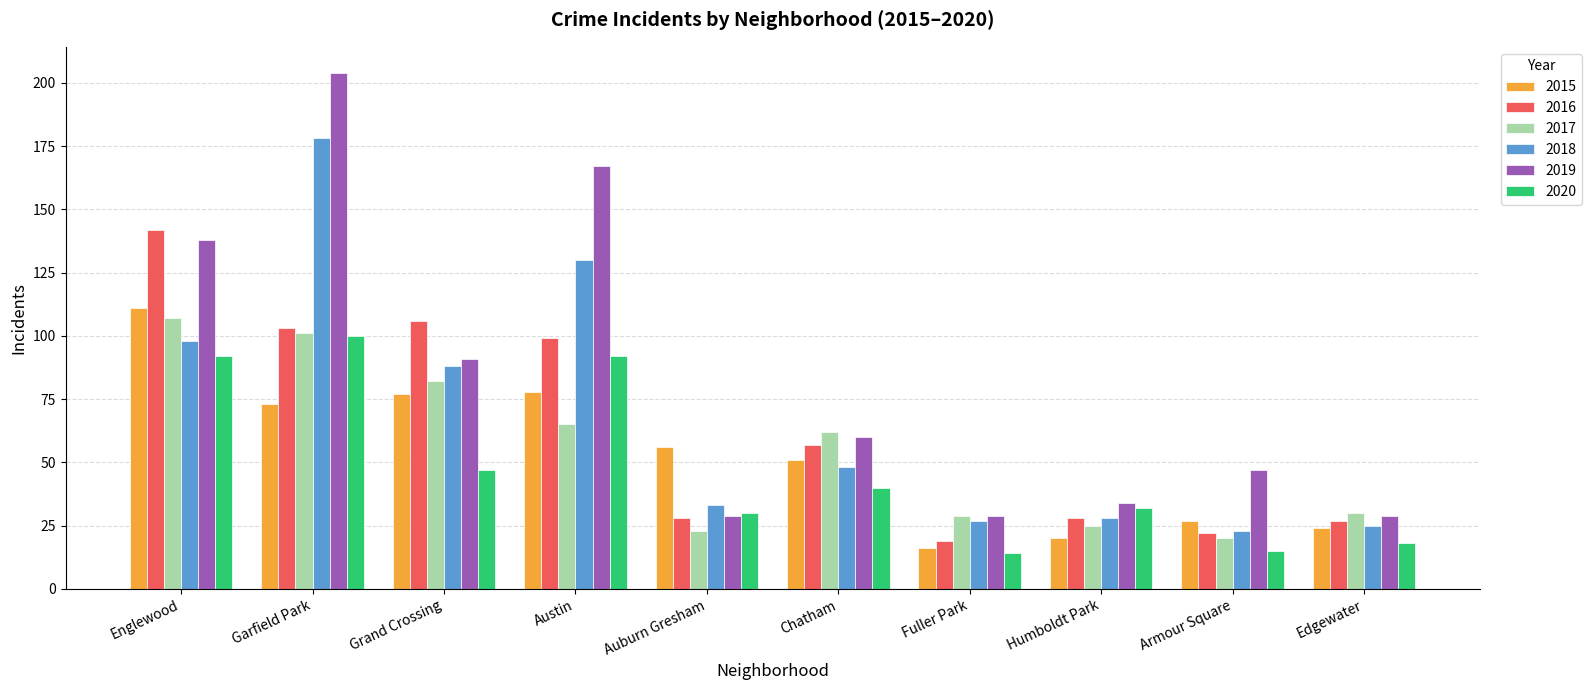

What value does the 2015 series have at Garfield Park?

73